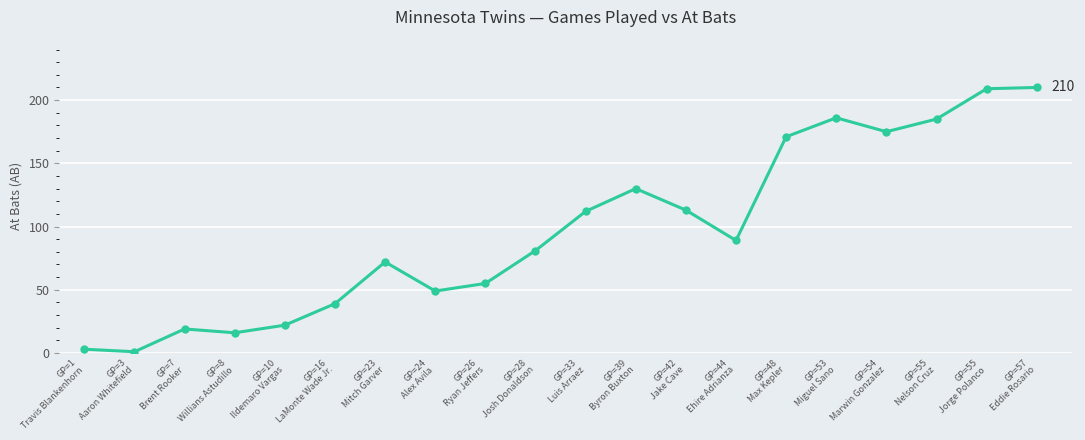

Reading left to right, transcribe all the data shown in this chart.

3	1	19	16	22	39	72	49	55	81	112	130	113	89	171	186	175	185	209	210